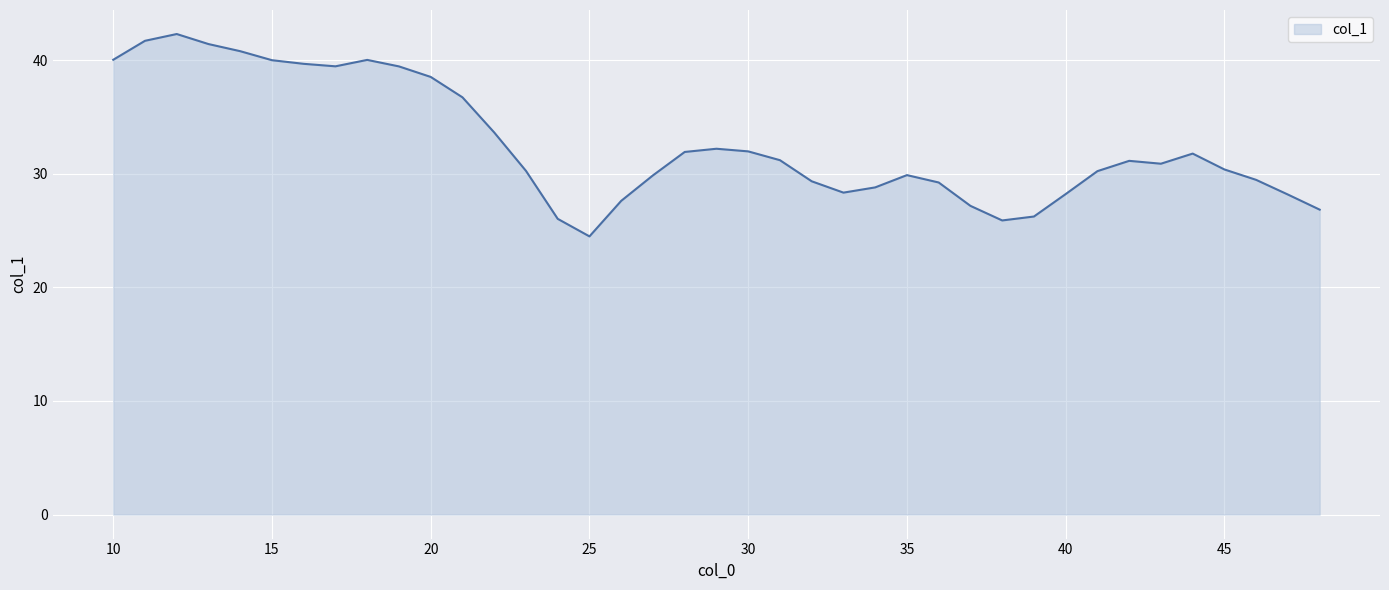

What is the smallest value displayed?

24.5